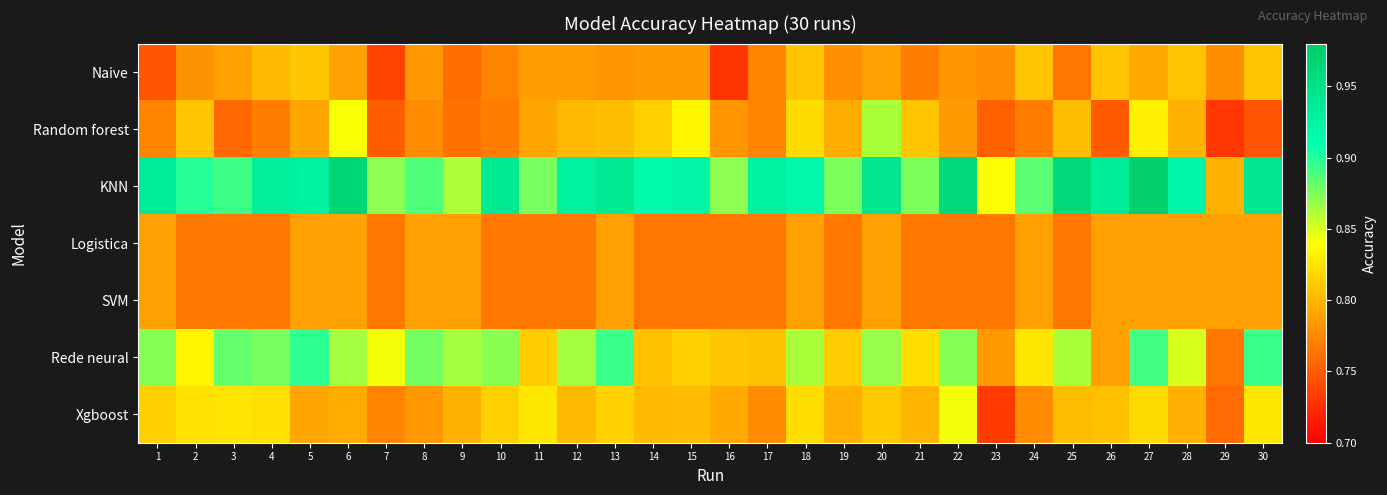

Reading left to right, what are all the values shown in this chart?

Naive: 1=0.7	2=0.8	3=0.8	4=0.8	5=0.8	6=0.8	7=0.7	8=0.8	9=0.8	10=0.8	11=0.8	12=0.8	13=0.8	14=0.8	15=0.8	16=0.7	17=0.8	18=0.8	19=0.8	20=0.8	21=0.8	22=0.8	23=0.8	24=0.8	25=0.8	26=0.8	27=0.8	28=0.8	29=0.8	30=0.8
Random forest: 1=0.8	2=0.8	3=0.8	4=0.8	5=0.8	6=0.8	7=0.8	8=0.8	9=0.8	10=0.8	11=0.8	12=0.8	13=0.8	14=0.8	15=0.8	16=0.8	17=0.8	18=0.8	19=0.8	20=0.9	21=0.8	22=0.8	23=0.8	24=0.8	25=0.8	26=0.8	27=0.8	28=0.8	29=0.7	30=0.7
KNN: 1=0.9	2=0.9	3=0.9	4=0.9	5=0.9	6=1.0	7=0.9	8=0.9	9=0.9	10=0.9	11=0.9	12=0.9	13=0.9	14=0.9	15=0.9	16=0.9	17=0.9	18=0.9	19=0.9	20=0.9	21=0.9	22=1.0	23=0.8	24=0.9	25=1.0	26=0.9	27=1.0	28=0.9	29=0.8	30=0.9
Logistica: 1=0.8	2=0.8	3=0.8	4=0.8	5=0.8	6=0.8	7=0.8	8=0.8	9=0.8	10=0.8	11=0.8	12=0.8	13=0.8	14=0.8	15=0.8	16=0.8	17=0.8	18=0.8	19=0.8	20=0.8	21=0.8	22=0.8	23=0.8	24=0.8	25=0.8	26=0.8	27=0.8	28=0.8	29=0.8	30=0.8
SVM: 1=0.8	2=0.8	3=0.8	4=0.8	5=0.8	6=0.8	7=0.8	8=0.8	9=0.8	10=0.8	11=0.8	12=0.8	13=0.8	14=0.8	15=0.8	16=0.8	17=0.8	18=0.8	19=0.8	20=0.8	21=0.8	22=0.8	23=0.8	24=0.8	25=0.8	26=0.8	27=0.8	28=0.8	29=0.8	30=0.8
Rede neural: 1=0.9	2=0.8	3=0.9	4=0.9	5=0.9	6=0.9	7=0.8	8=0.9	9=0.9	10=0.9	11=0.8	12=0.9	13=0.9	14=0.8	15=0.8	16=0.8	17=0.8	18=0.9	19=0.8	20=0.9	21=0.8	22=0.9	23=0.8	24=0.8	25=0.9	26=0.8	27=0.9	28=0.9	29=0.8	30=0.9
Xgboost: 1=0.8	2=0.8	3=0.8	4=0.8	5=0.8	6=0.8	7=0.8	8=0.8	9=0.8	10=0.8	11=0.8	12=0.8	13=0.8	14=0.8	15=0.8	16=0.8	17=0.8	18=0.8	19=0.8	20=0.8	21=0.8	22=0.8	23=0.7	24=0.8	25=0.8	26=0.8	27=0.8	28=0.8	29=0.8	30=0.8